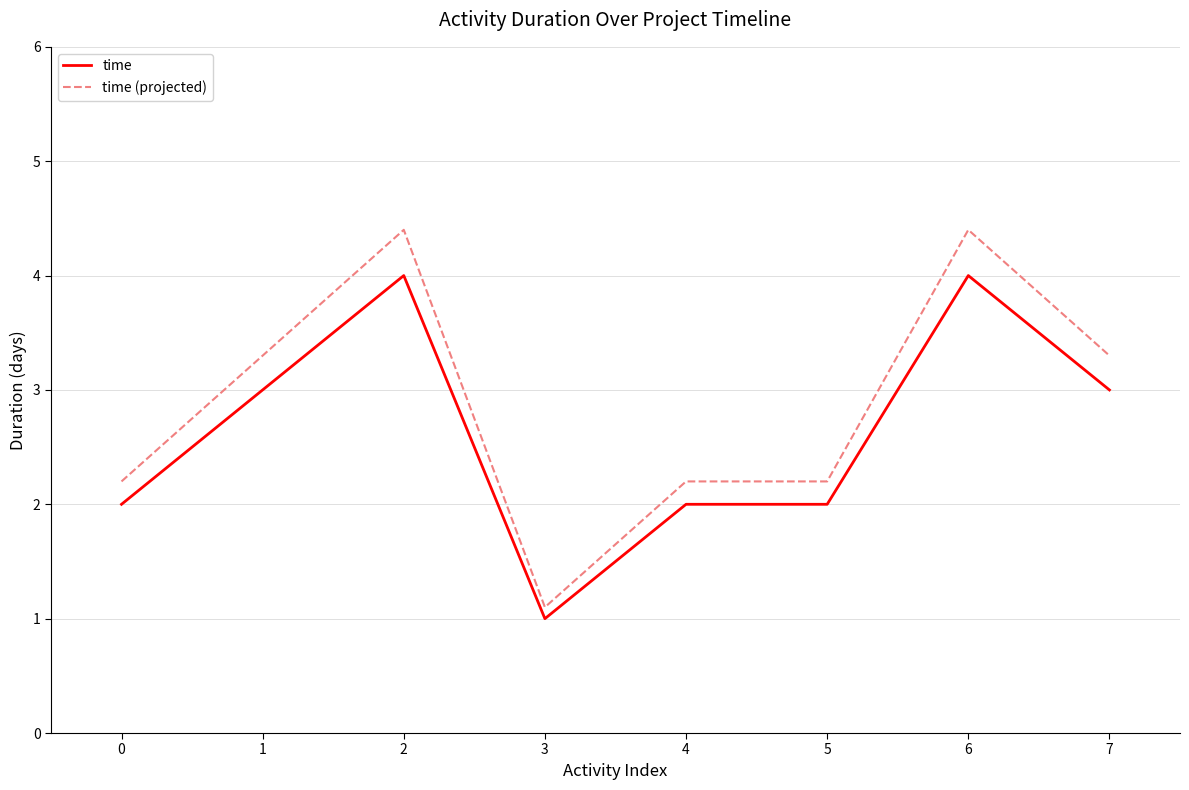

Rank the series by their maximum value, from lowest to highest.

time, time (projected)